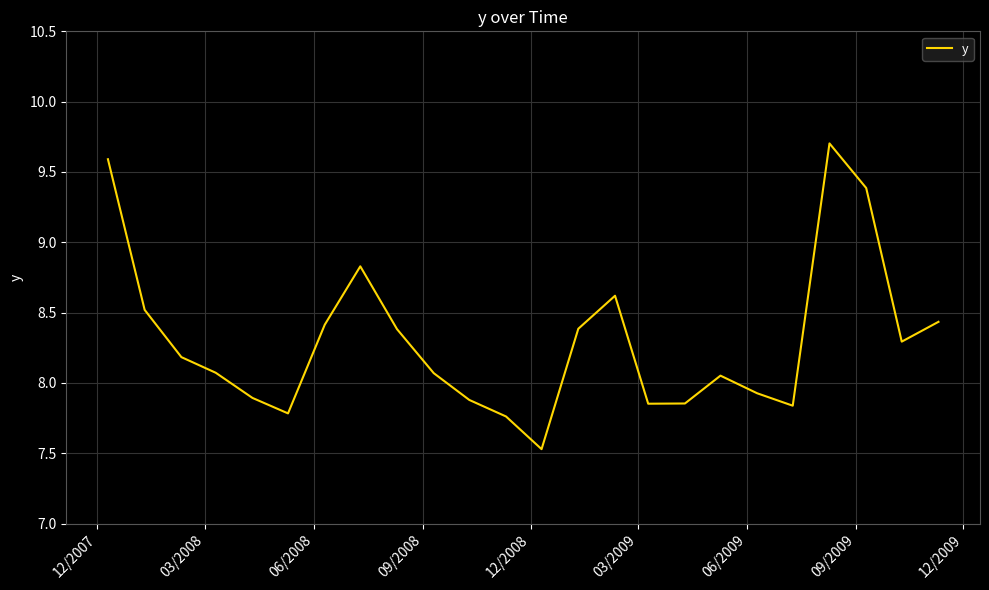

How many lines are shown in the chart?

1